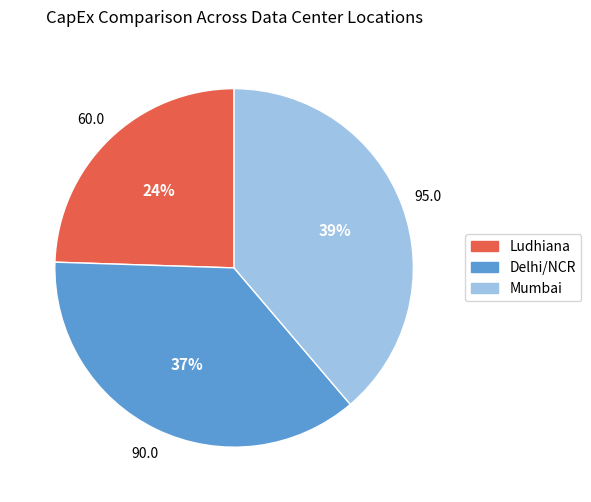

To the nearest percent, what is the average slice percentage?

33%